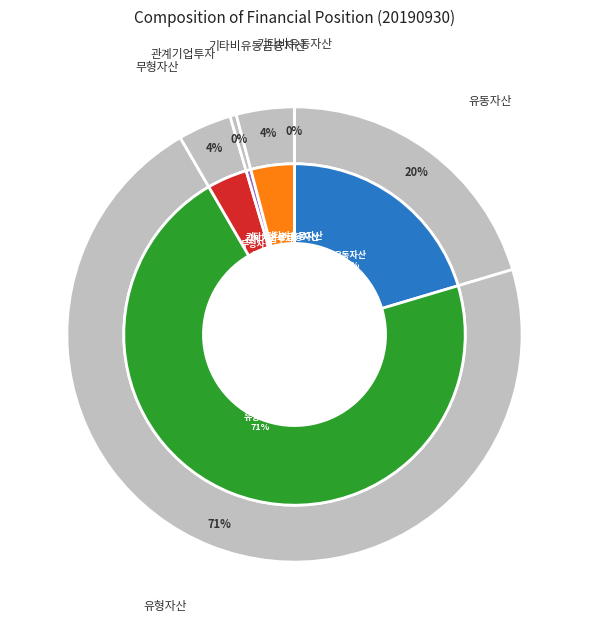

What is the majority slice?

유형자산